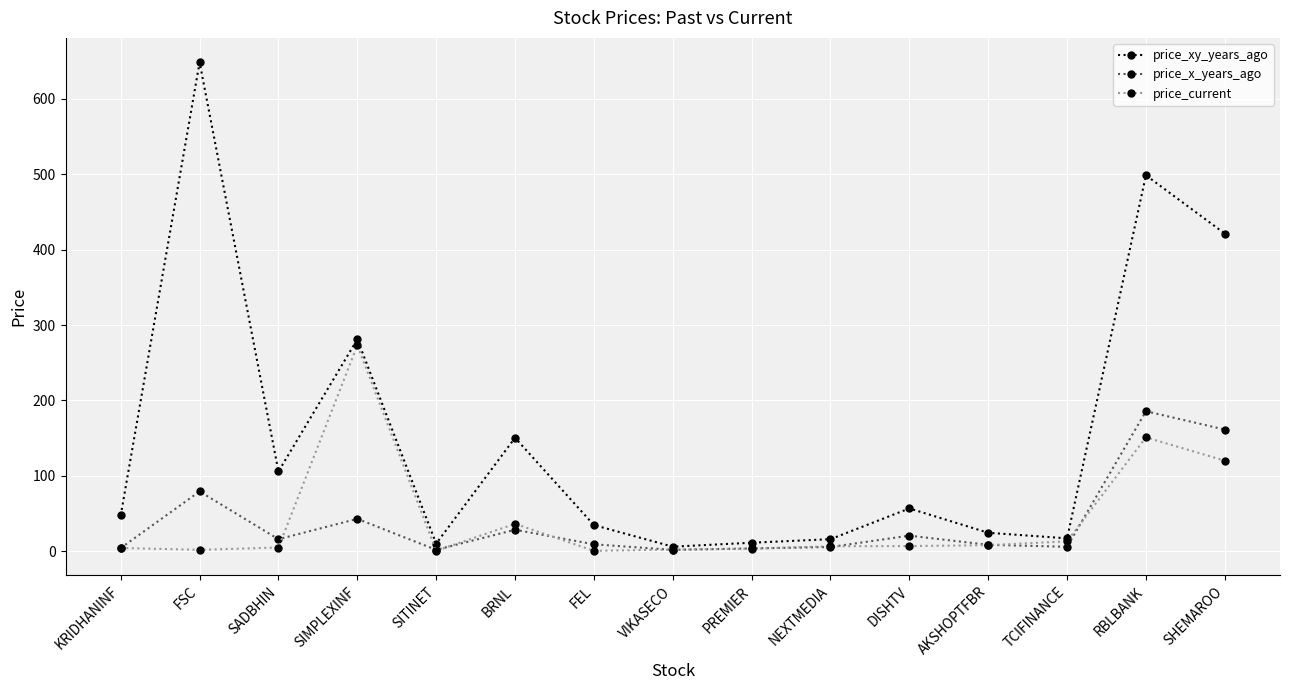

True or false: price_x_years_ago has more than 2 interior local peaks.

True